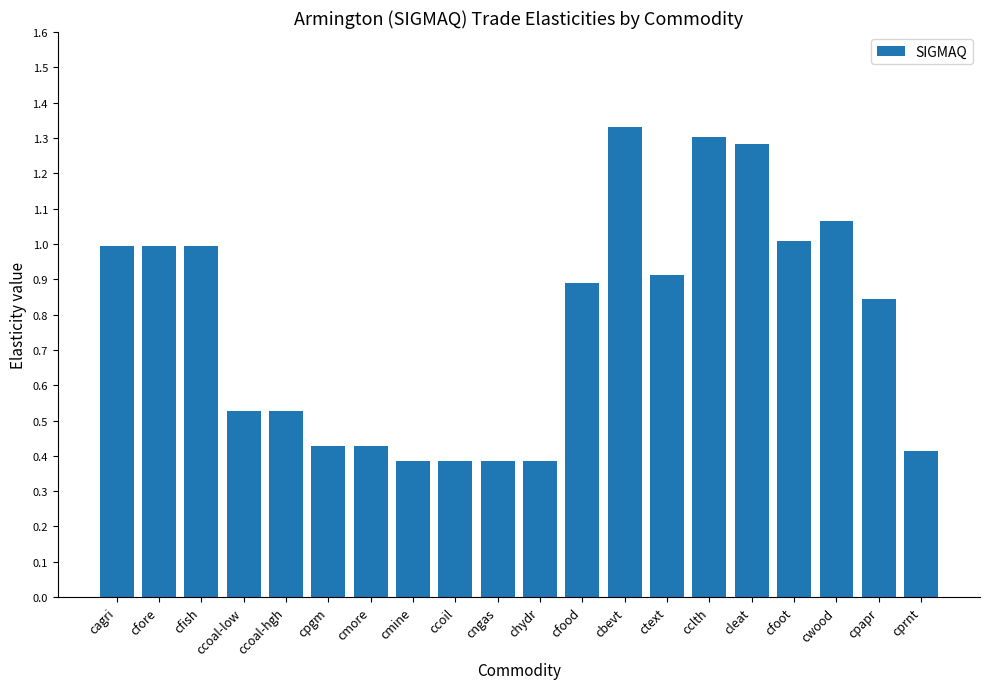

Is it true that the value at cleat is 0.8?

False